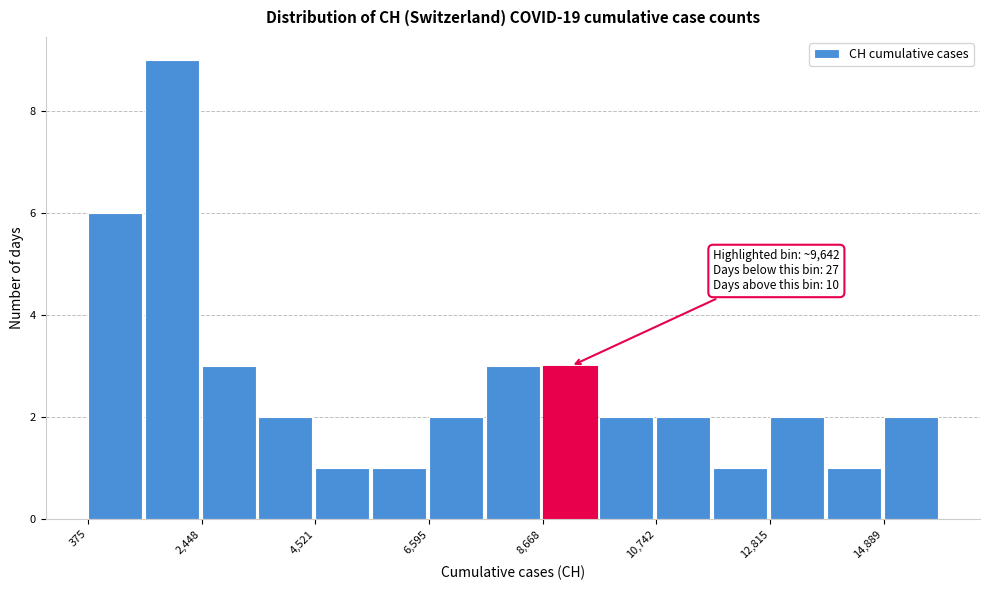

Read against the x-axis, roughly where is the centre of the tallest bar?

2000